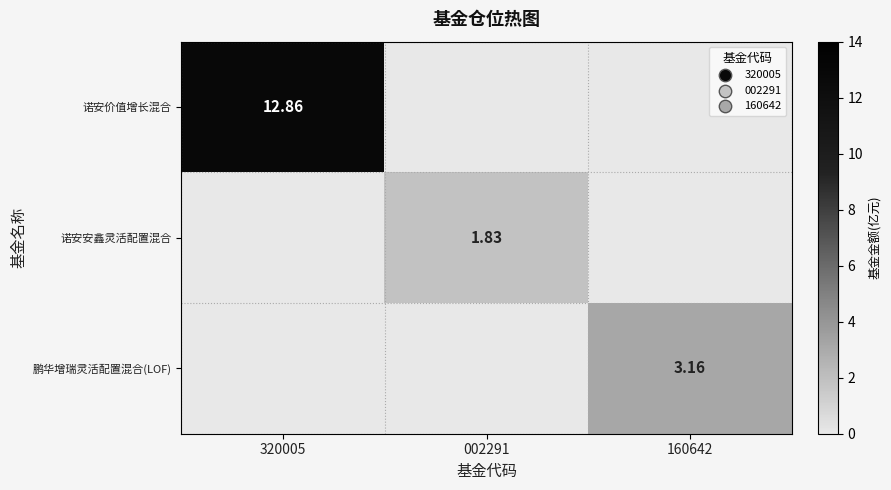

At which category does the chart reach its peak across all series?

320005